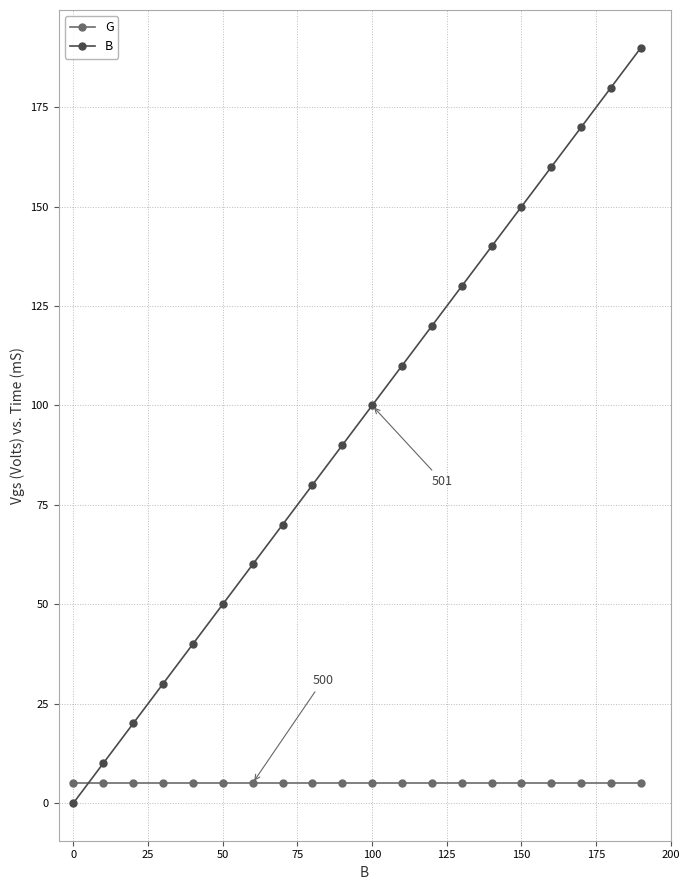

Reading left to right, transcribe all the data shown in this chart.

G: 5	5	5	5	5	5	5	5	5	5	5	5	5	5	5	5	5	5	5	5
B: 0	10	20	30	40	50	60	70	80	90	100	110	120	130	140	150	160	170	180	190